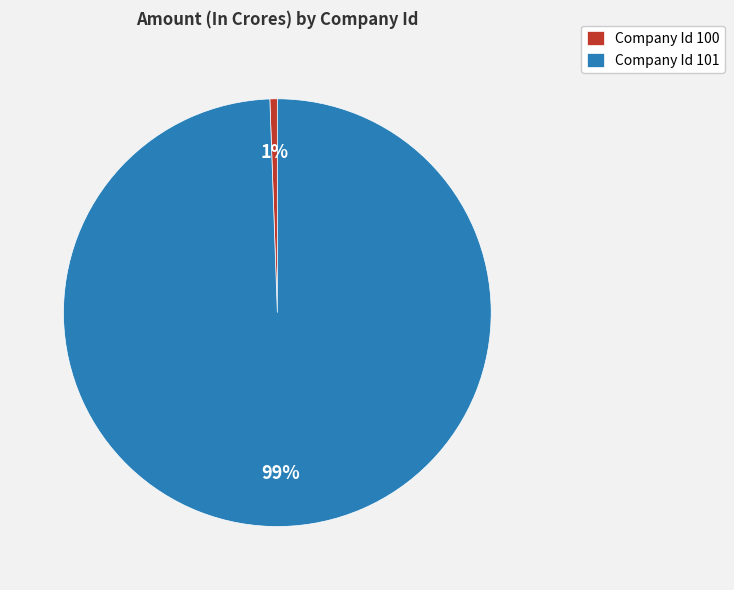

Is there a majority slice in this chart?

Yes